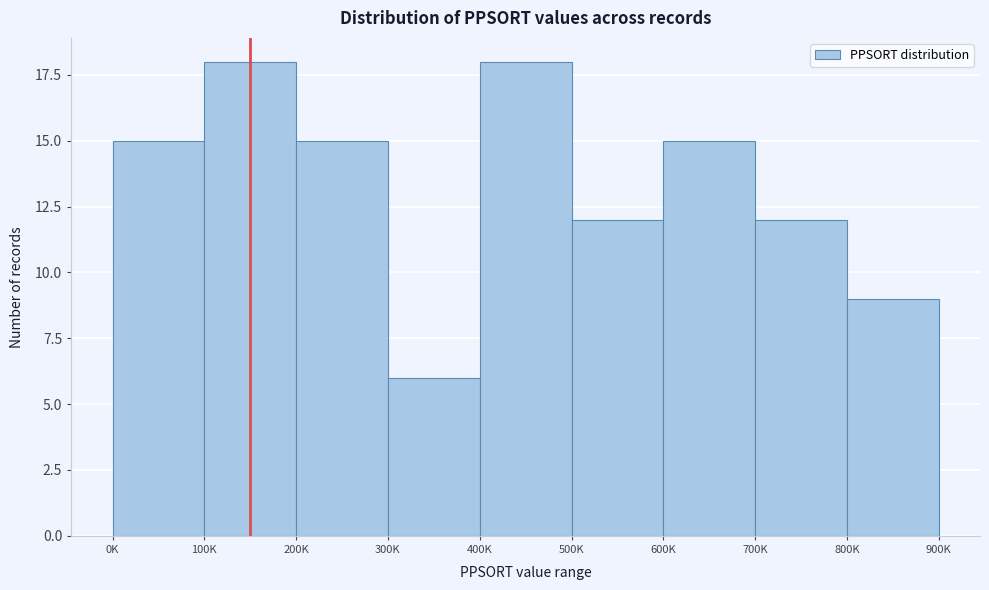

Reading left to right, transcribe all the data shown in this chart.

0K=15	100K=18	200K=15	300K=6	400K=18	500K=12	600K=15	700K=12	800K=9